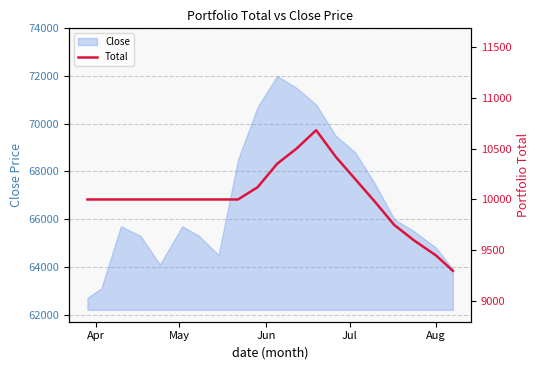

What is the maximum value for Close?

72000